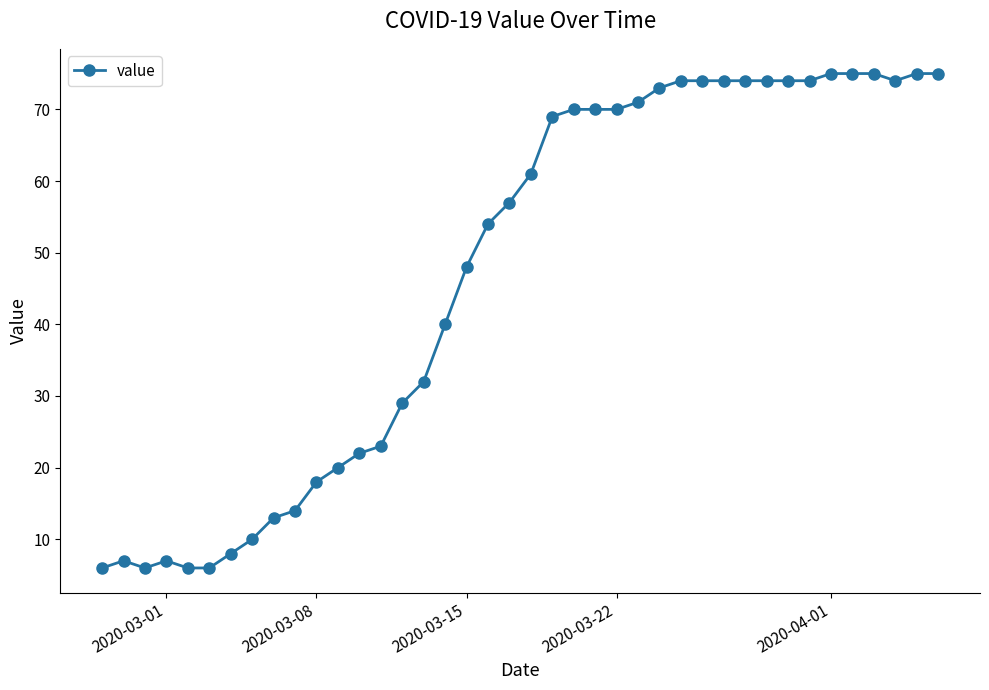

True or false: there are more than 1 points higher than both neighbors.

True